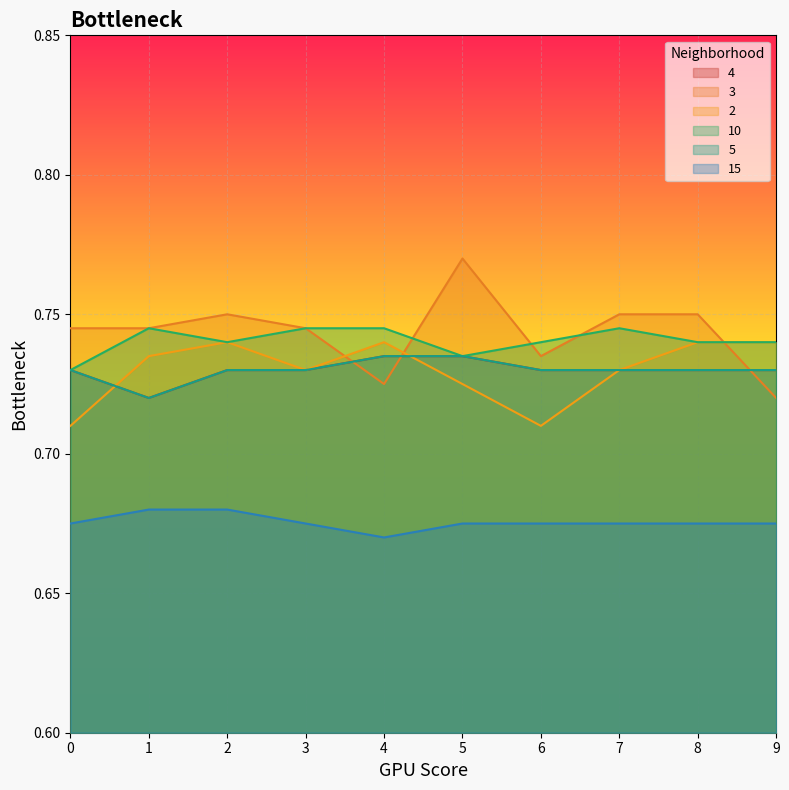

Is it true that 15 equals 0.7 at 2?

True